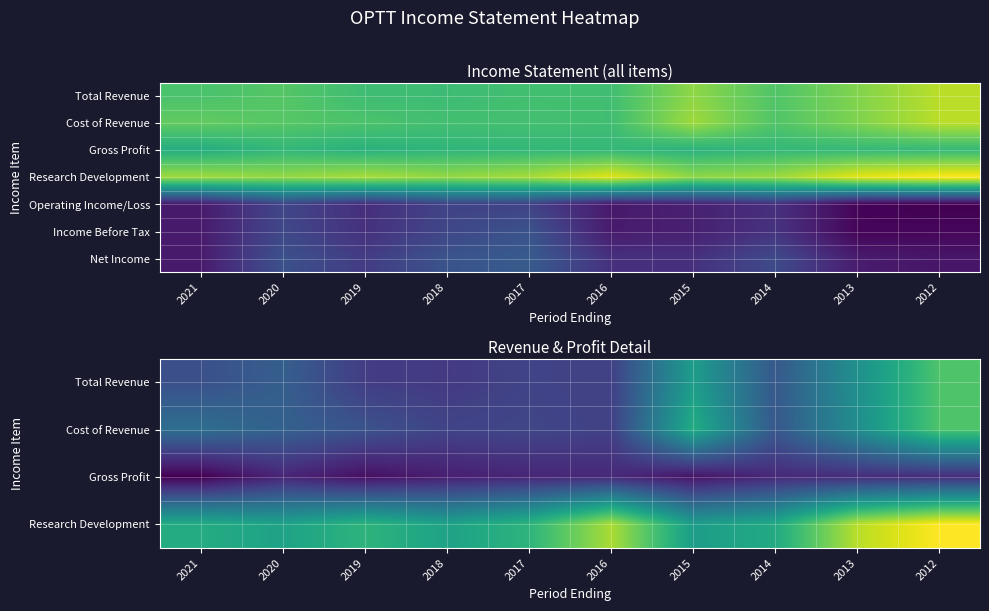

Which series has the largest total across all categories?

Research Development